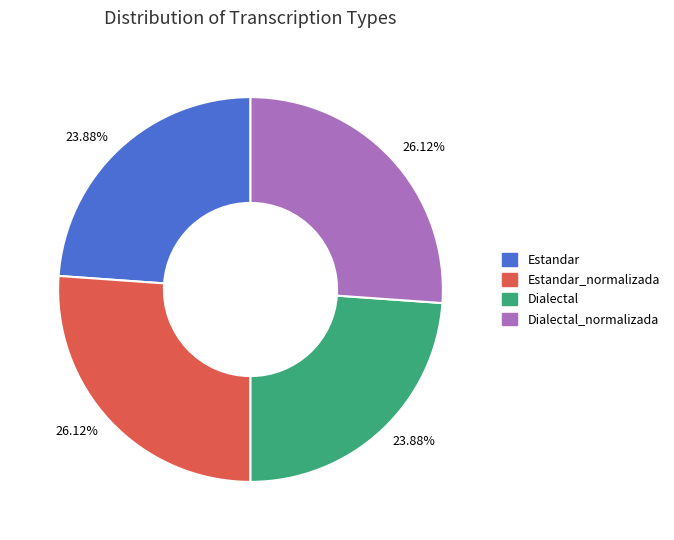

Does Estandar represent more than half of the total?

No